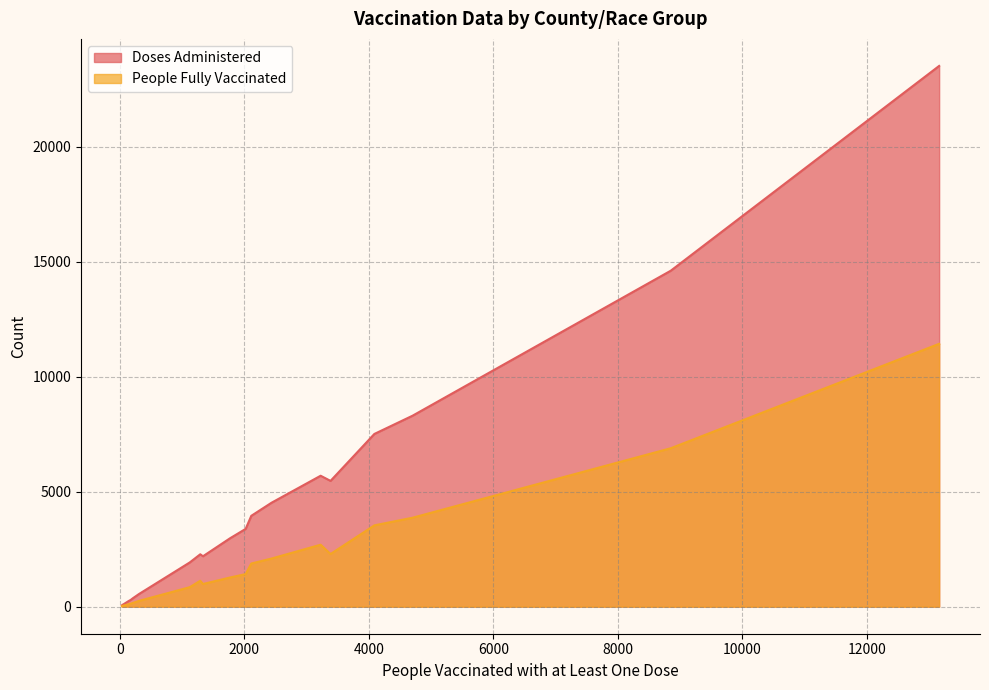

What is the difference between the People Fully Vaccinated values at 18 and 7?

124